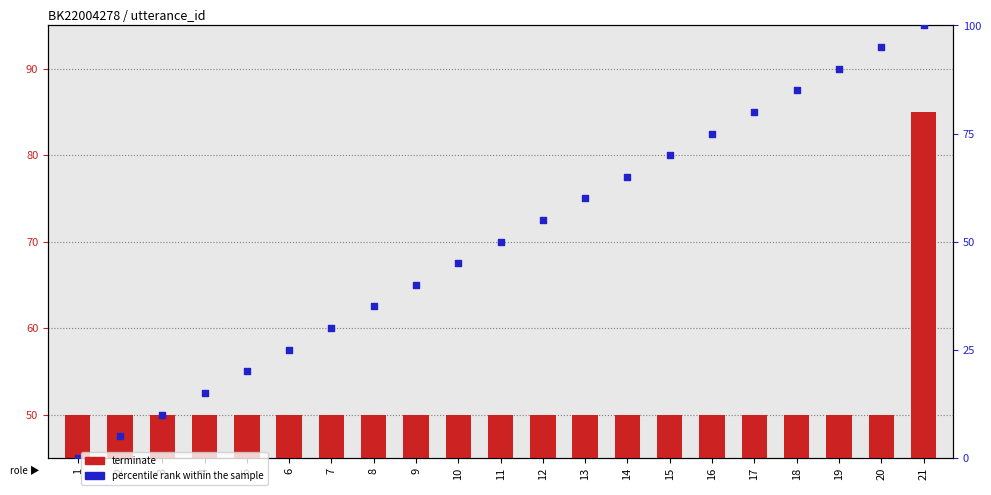

At which category is the sum across all series the highest?

21